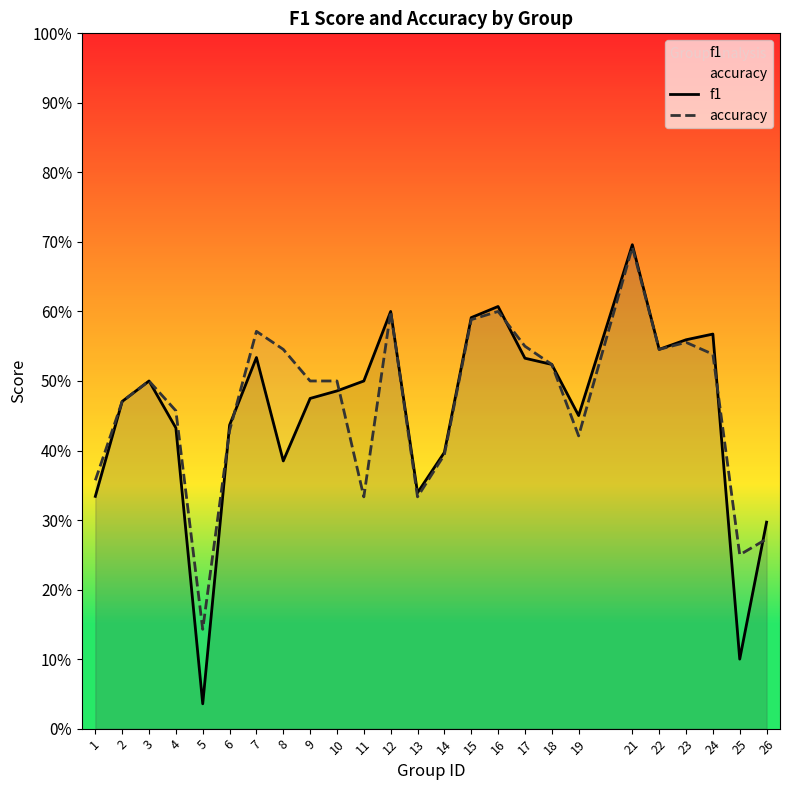

Is the value of accuracy at 8 greater than the value of f1 at 15?

No